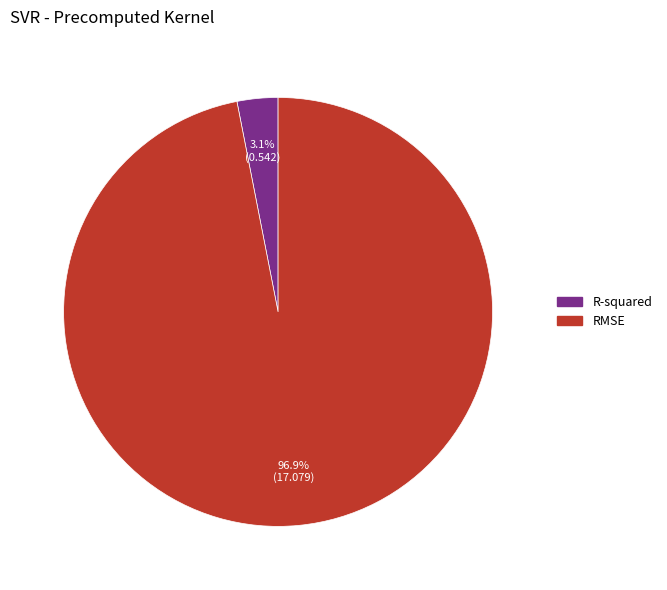

True or false: RMSE accounts for 97% of the total.

True